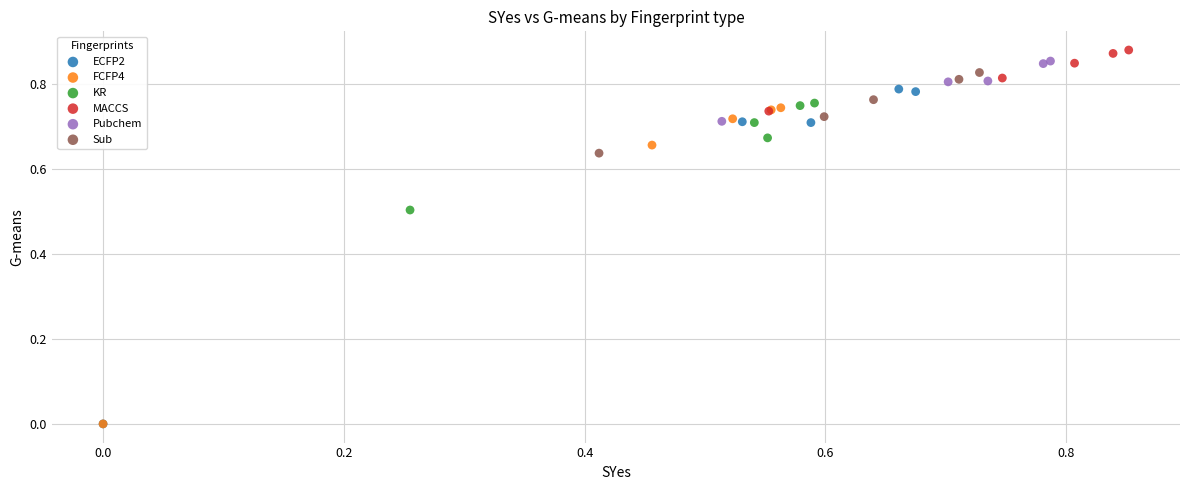

Which series has the largest Y range (max minus min)?

ECFP2